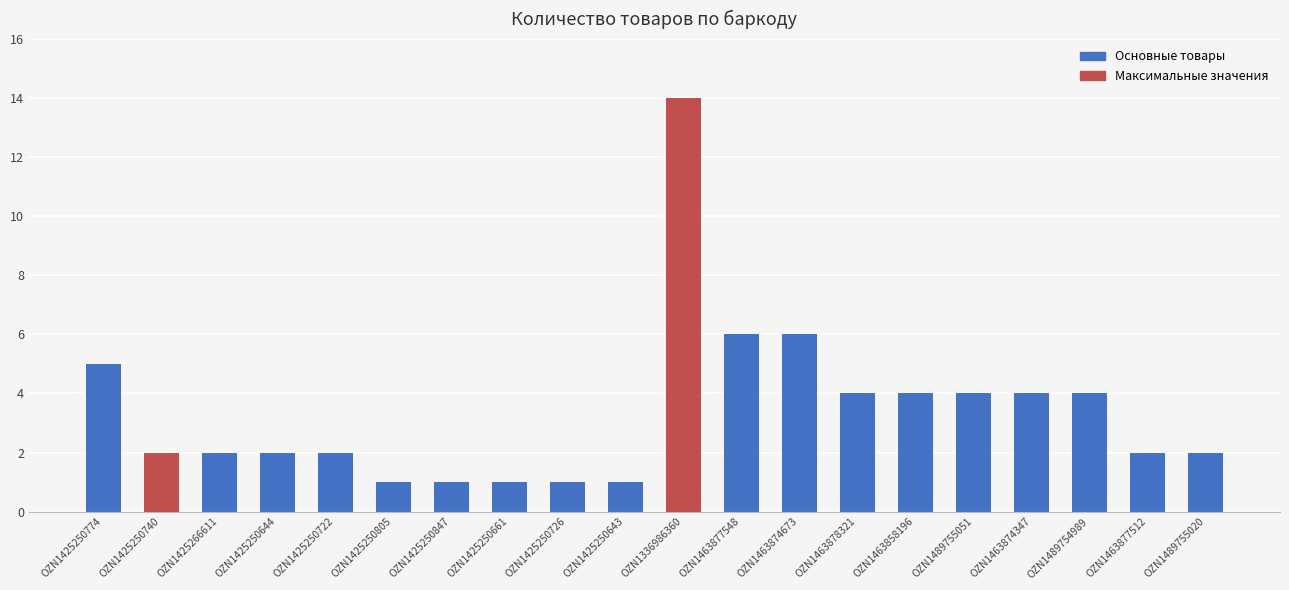

Which category has the highest value across all series?

OZN1336986360